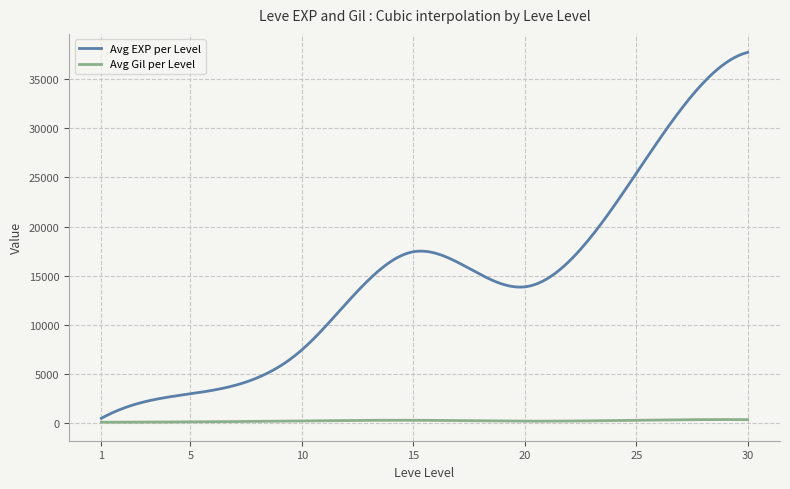

In Avg EXP per Level, how many points are higher than both neighbors (excluding endpoints)?

1